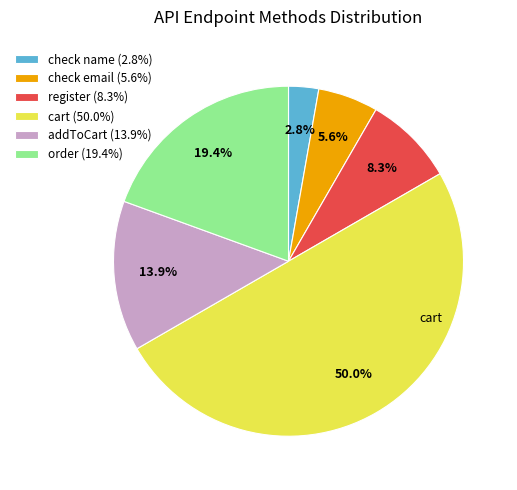

Rank the categories by value from highest to lowest.

cart (50.0%), order (19.4%), addToCart (13.9%), register (8.3%), check email (5.6%), check name (2.8%)